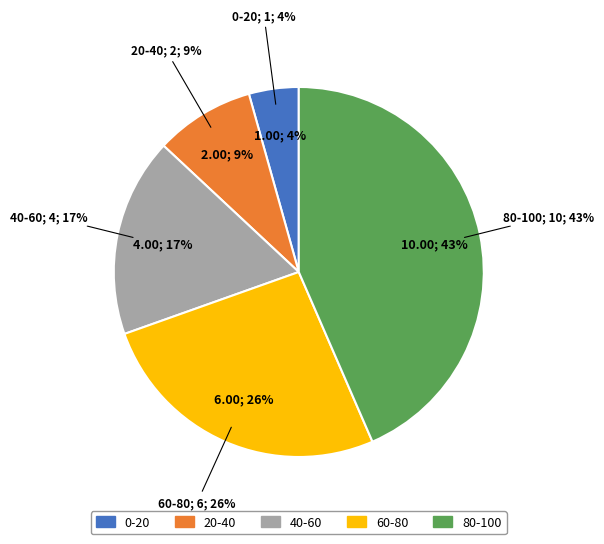

What is the change in value from 20-40 to 60-80?

+4